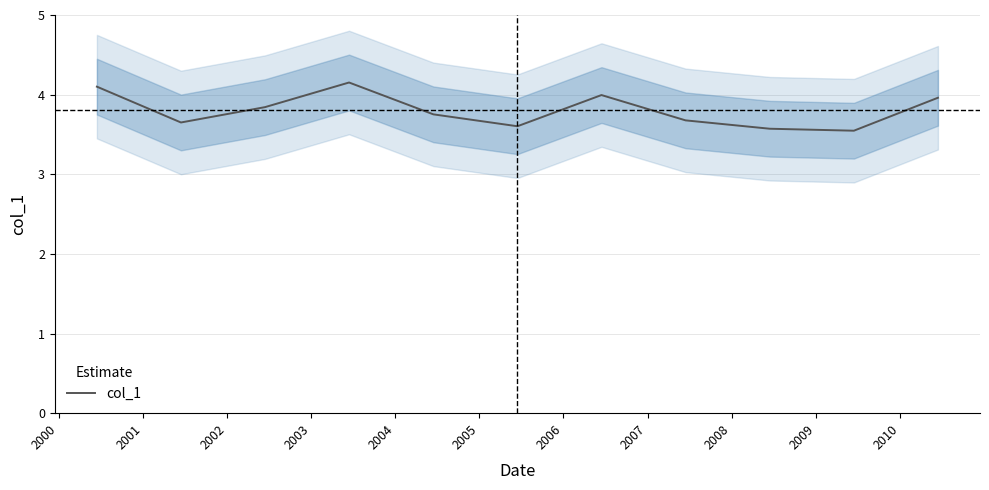

What is the minimum value for col_1?

3.5